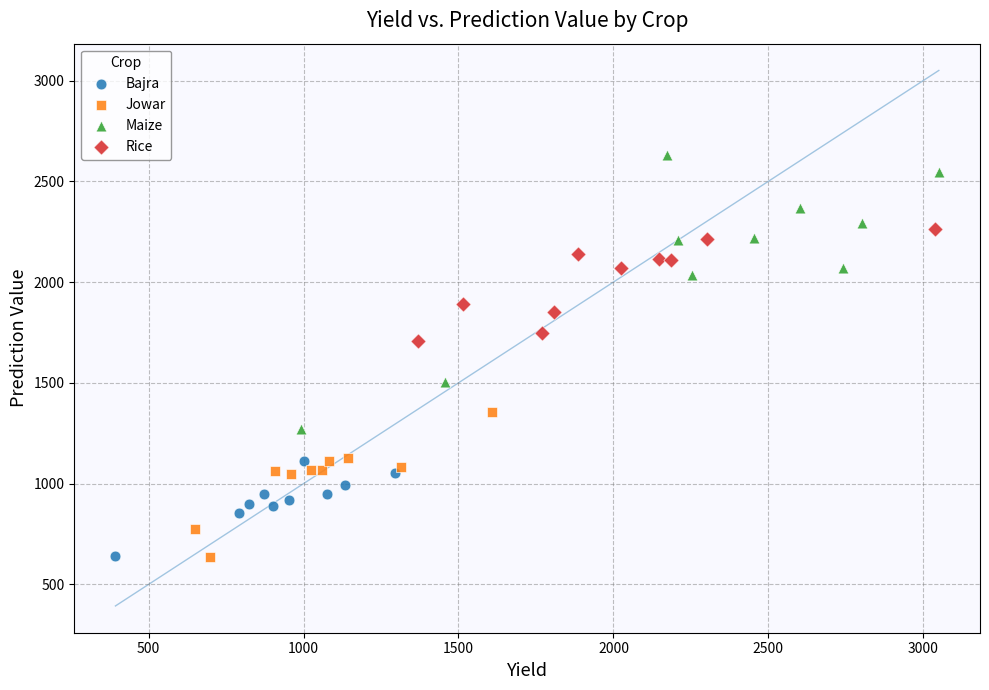

Which series contains the highest Y value?

Maize